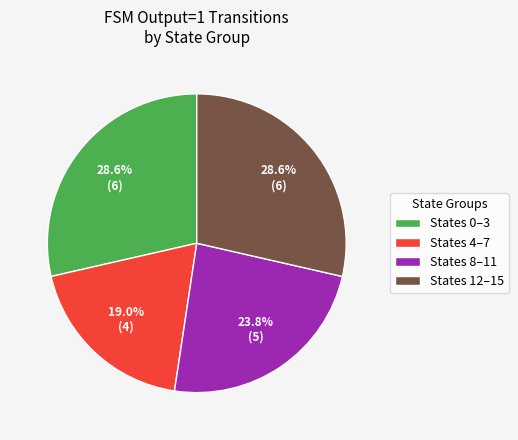

Is States 8–11 the majority of the pie?

No